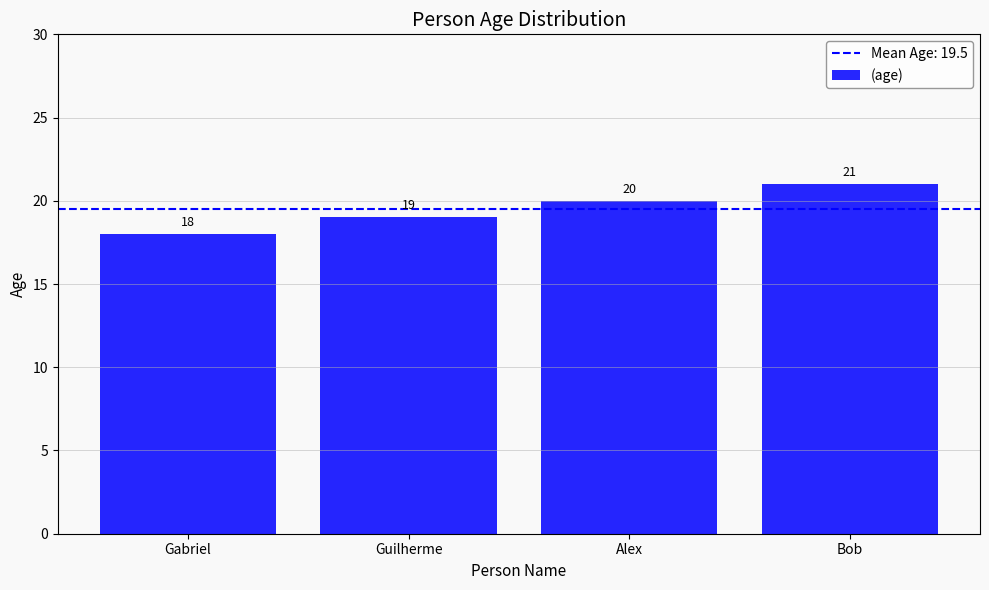

Reading right to left, transcribe all the data shown in this chart.

21	20	19	18